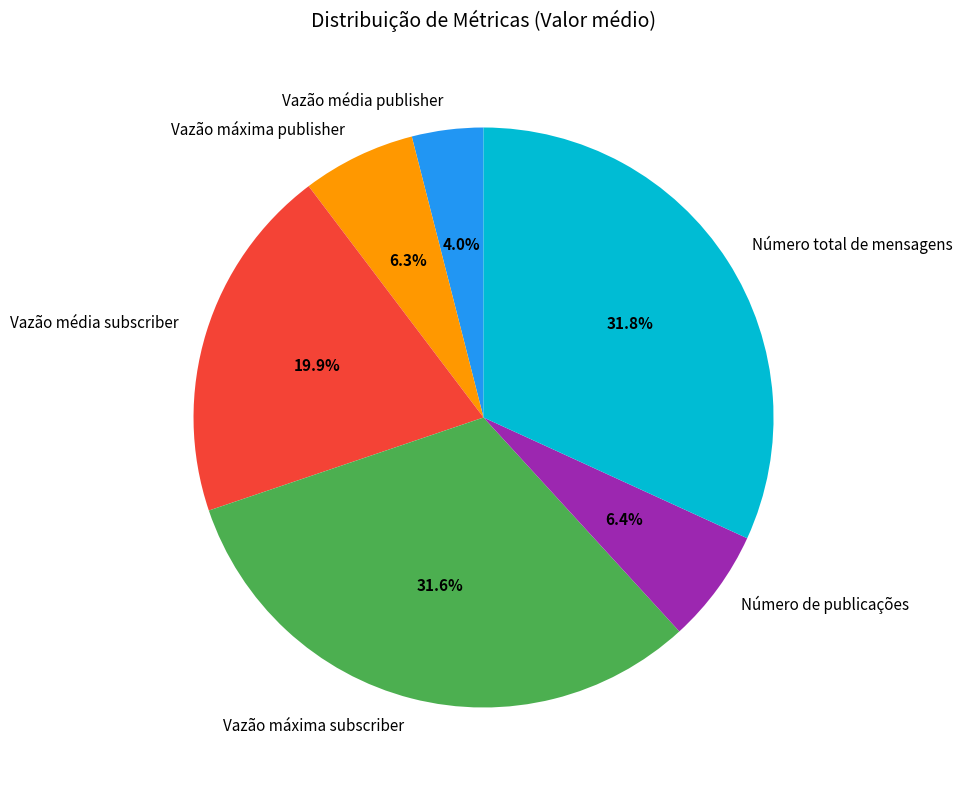

How many segments does this pie chart have?

6